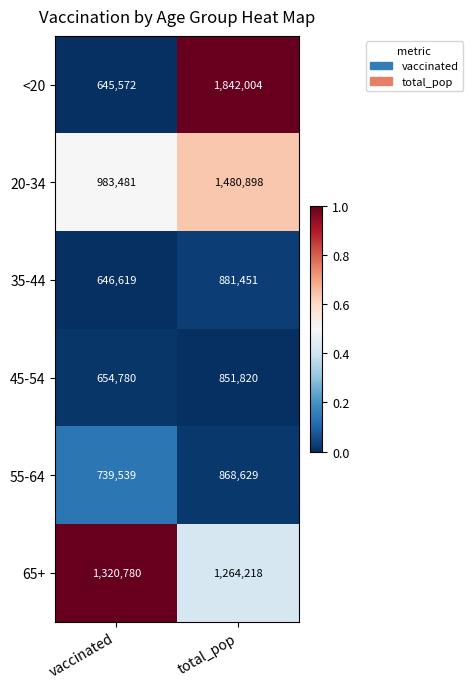

What is the total value across all series at total_pop?

7189020